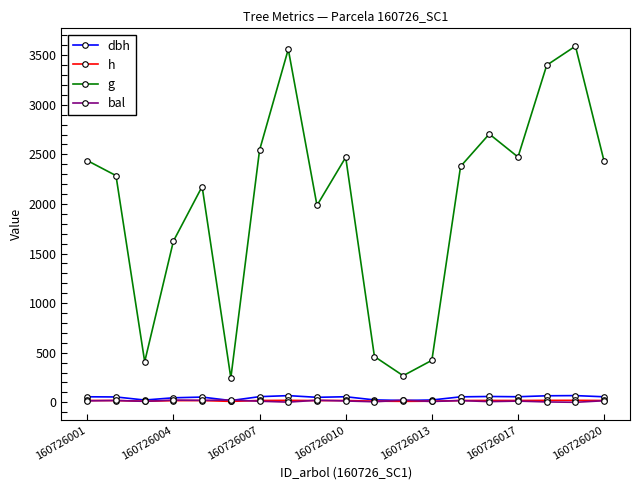

How many lines are shown in the chart?

4